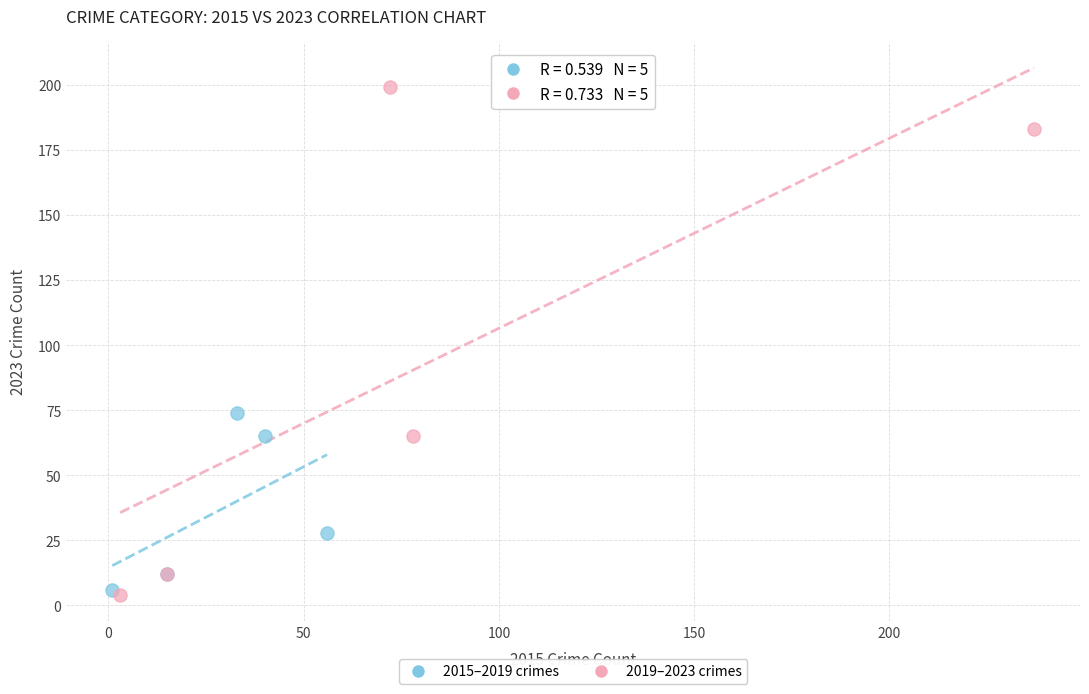

Which series has the largest Y range (max minus min)?

2019–2023 crimes